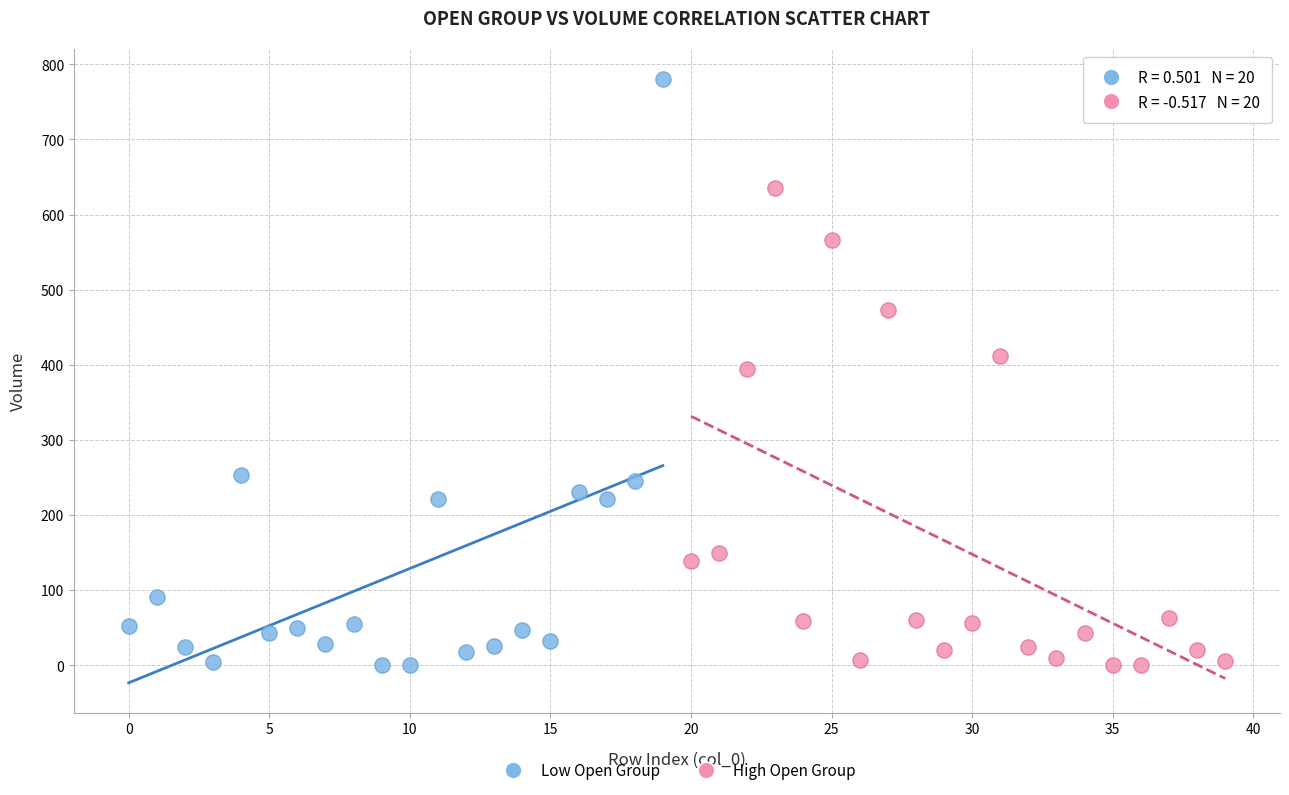

Which series reaches the maximum Y coordinate?

Low Open Group